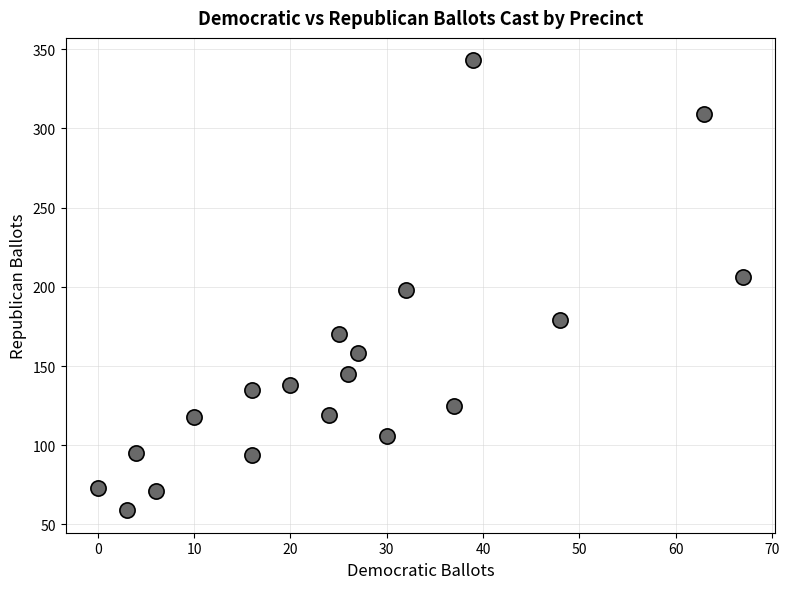

What is the range of Y values (max minus min)?

284